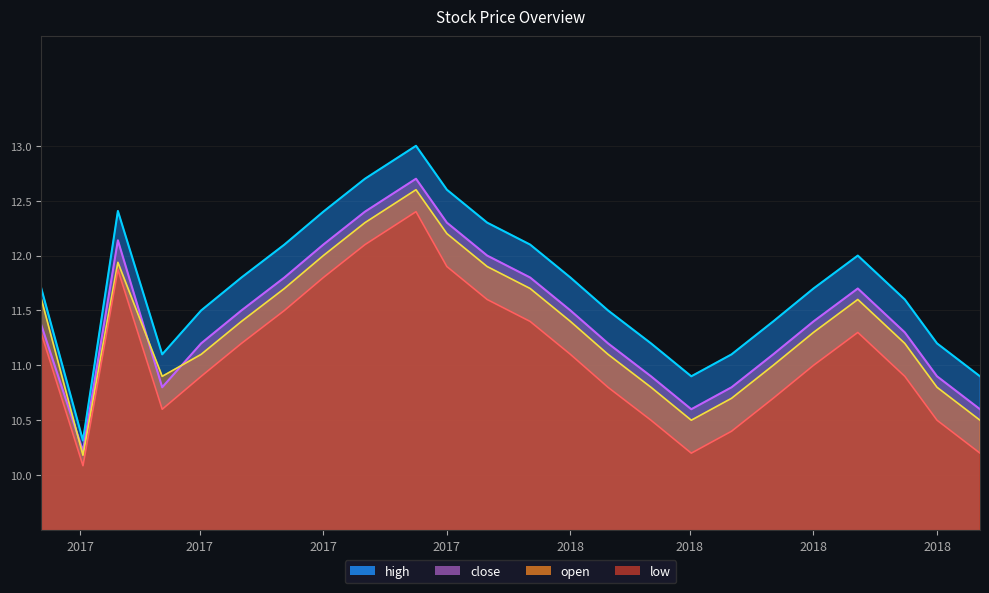

How many interior local peaks does the low series have?

3